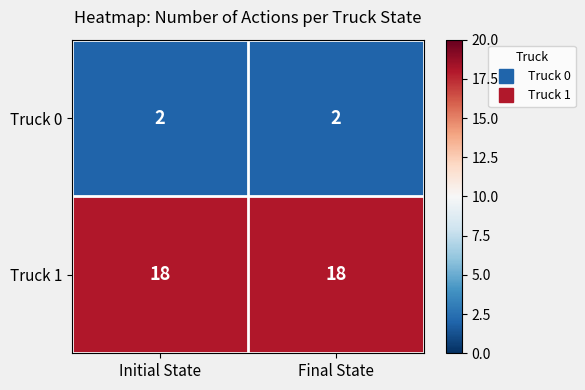

List the series in order of their overall mean, lowest first.

Truck 0, Truck 1